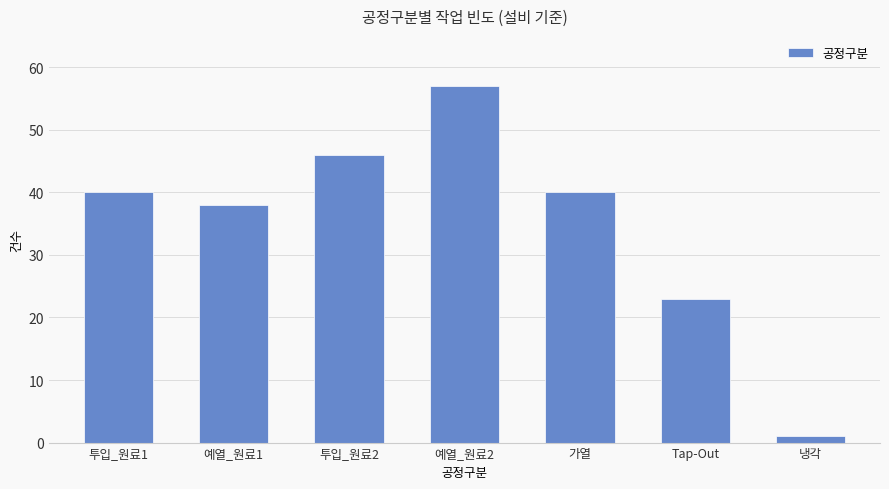

How many values are below 40?

3